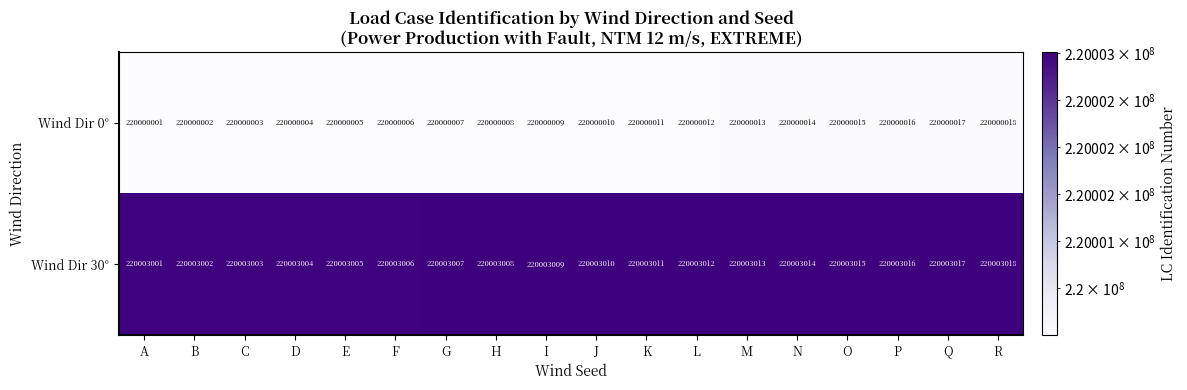

The Wind Dir 30° series shows 345225454 at Q. True or false?

False